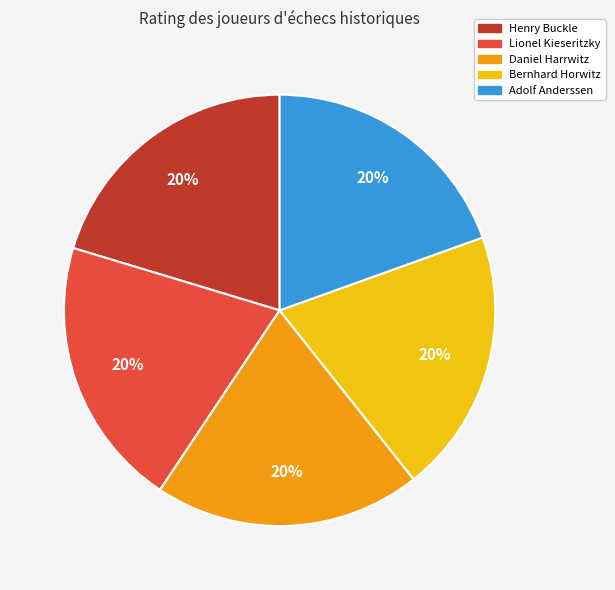

Is Henry Buckle the majority of the pie?

No